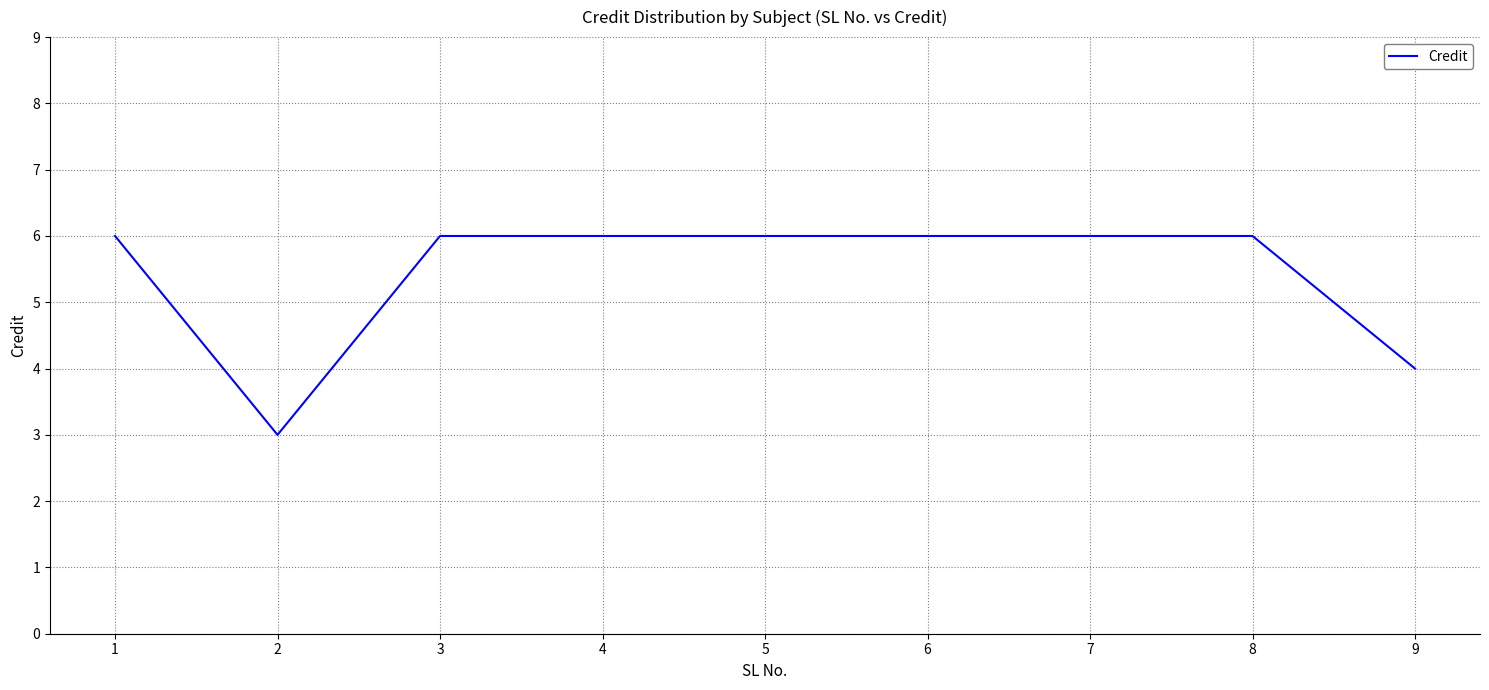

What is the difference between the maximum and second lowest values?

2